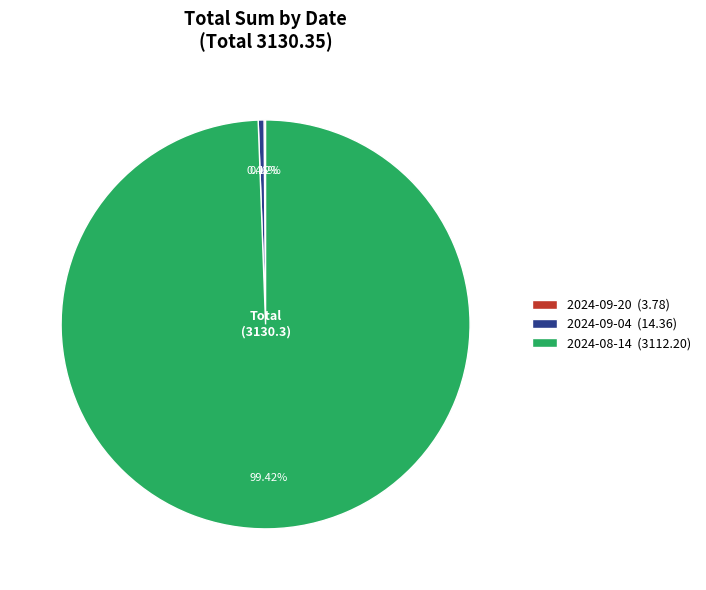

Combined, do 2024-09-04 (14.36) and 2024-08-14 (3112.20) account for over 50%?

Yes